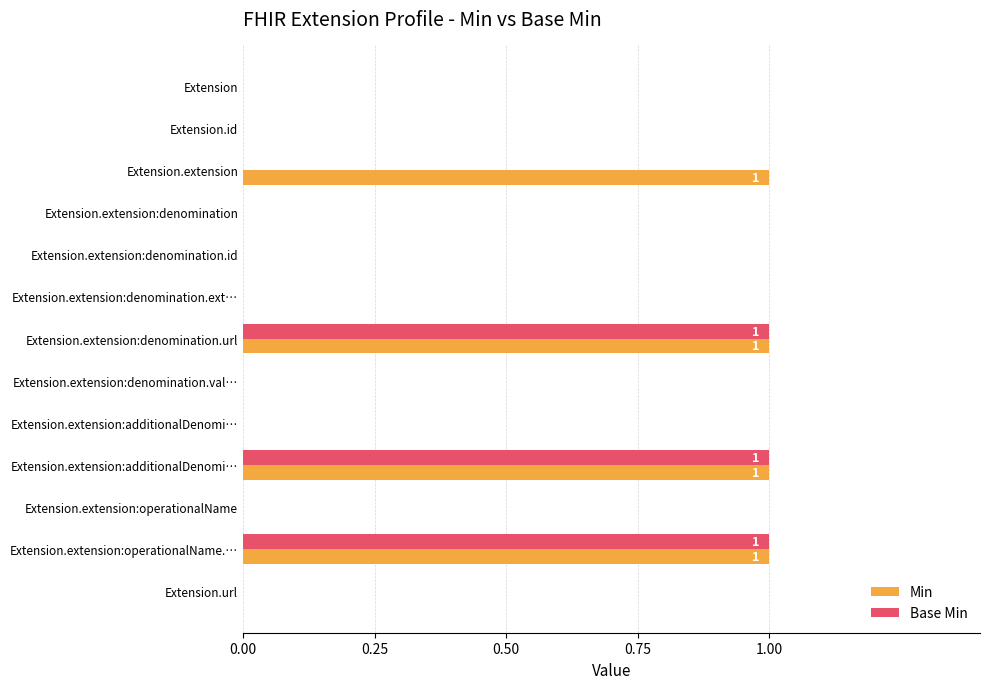

Rank the series by their maximum value, from highest to lowest.

Min, Base Min